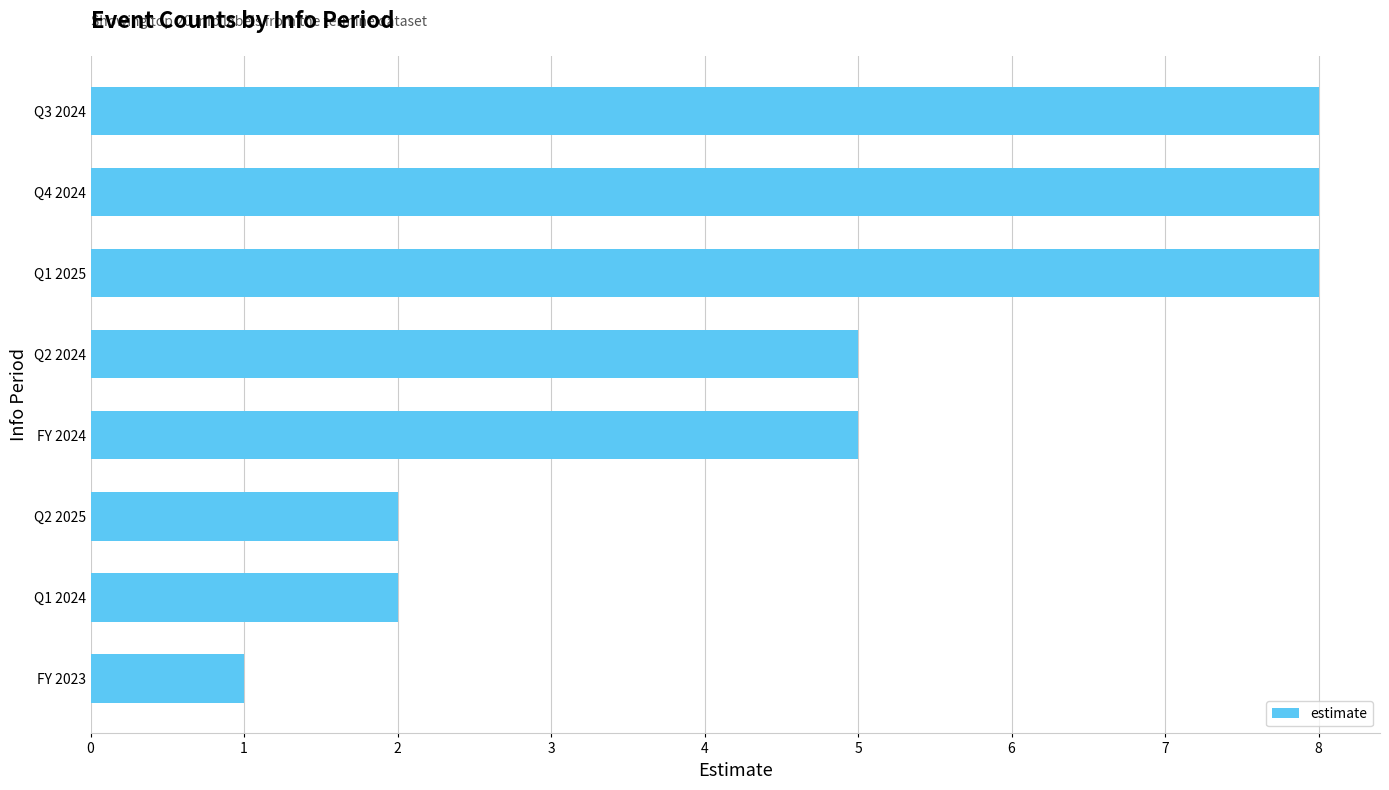

What is the change in value from Q2 2025 to Q3 2024?

+6